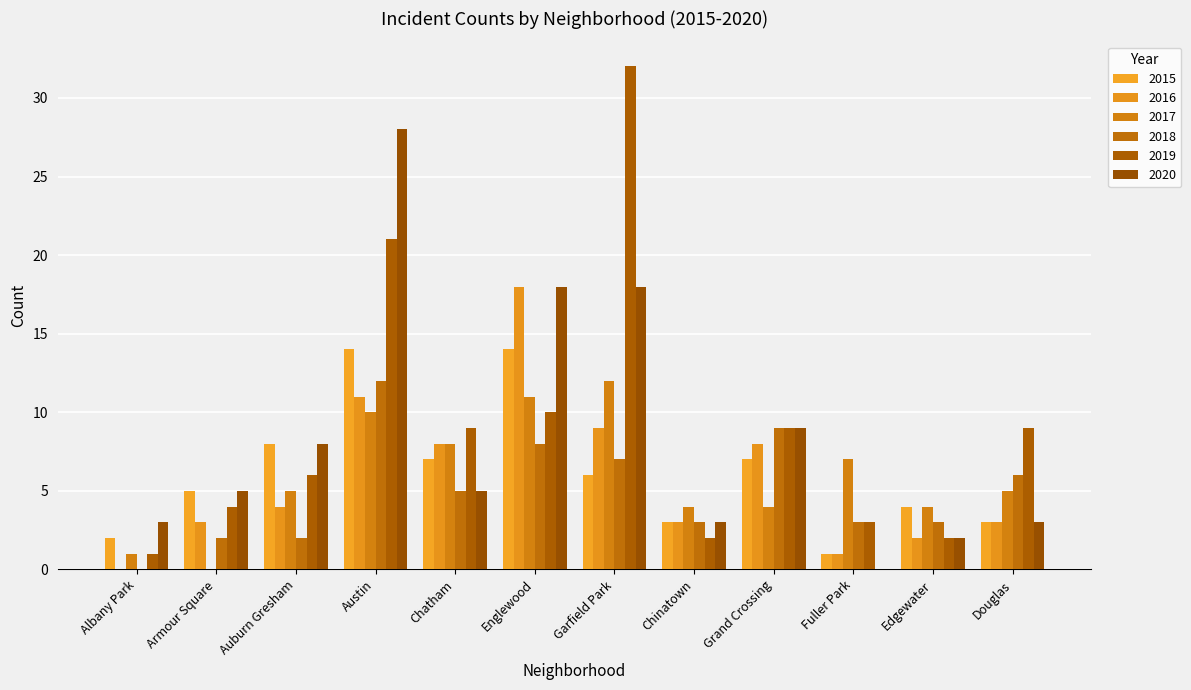

How many values in 2020 are above zero?

11